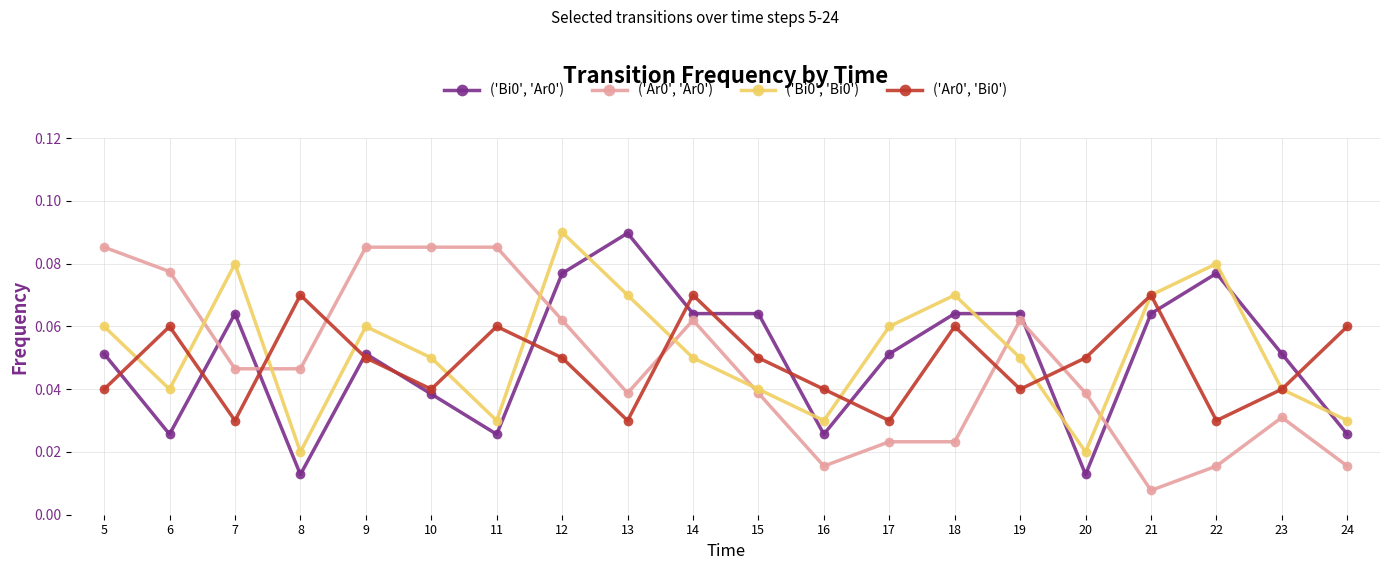

How many distinct data groups are displayed?

4